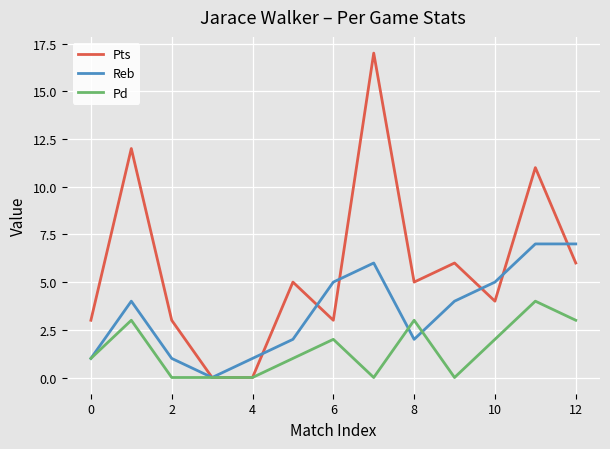

Rank the series by their average value, from lowest to highest.

Pd, Reb, Pts